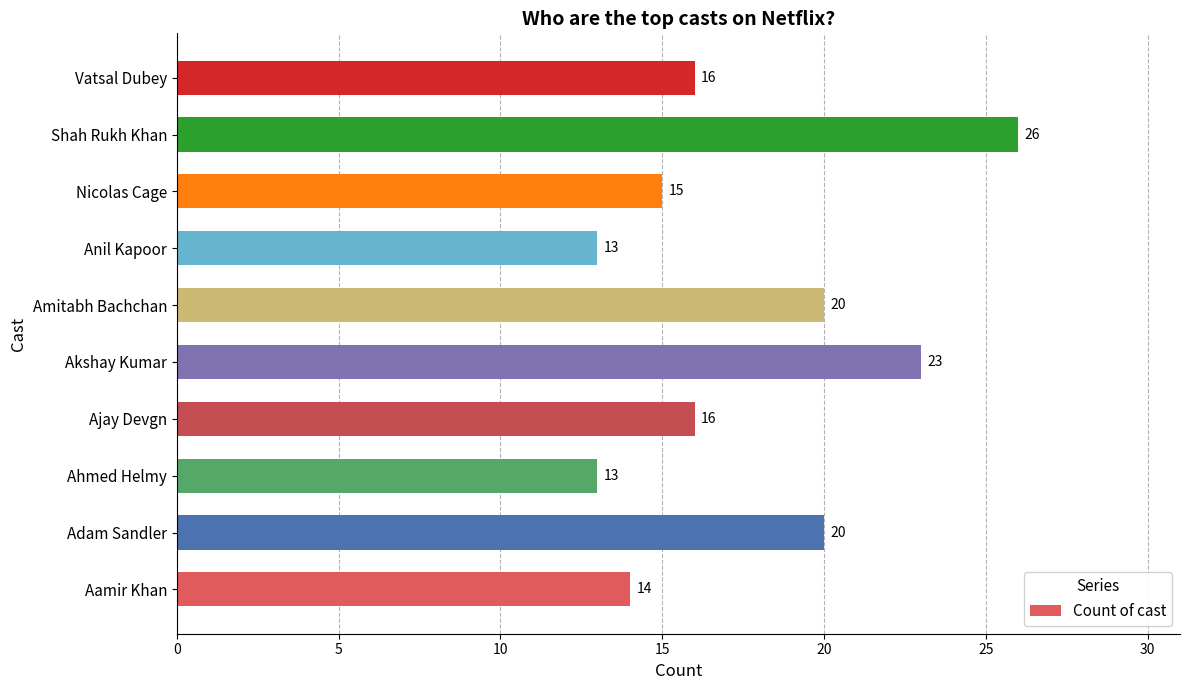

Is it true that the value at Shah Rukh Khan is 14?

False